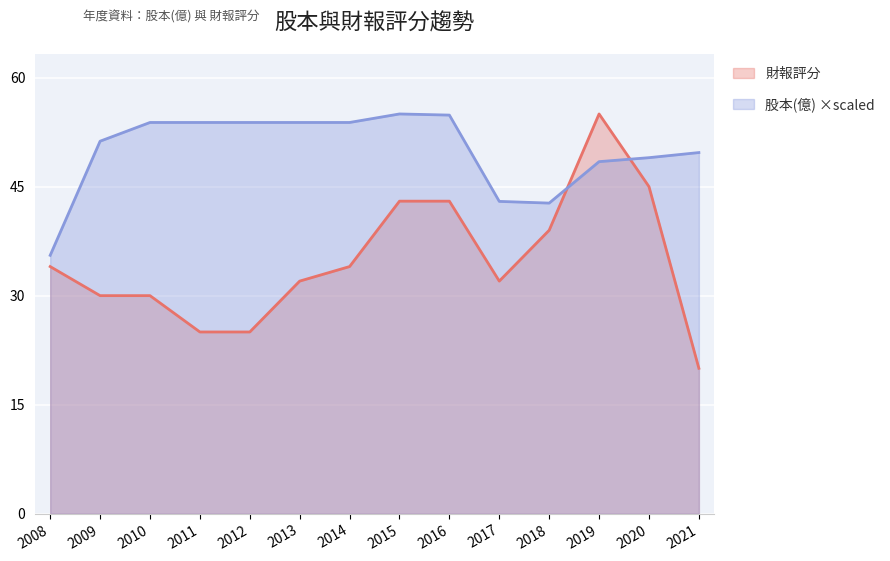

Does the chart display data point markers on the line(s)?

No